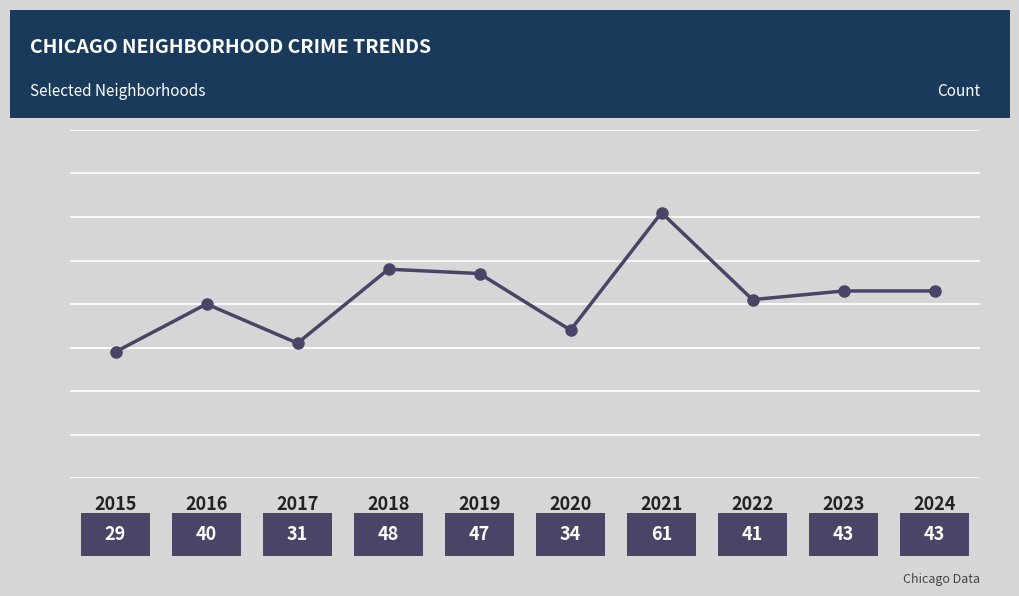

What is the ratio of the value at 2020 to the value at 2019?

0.7